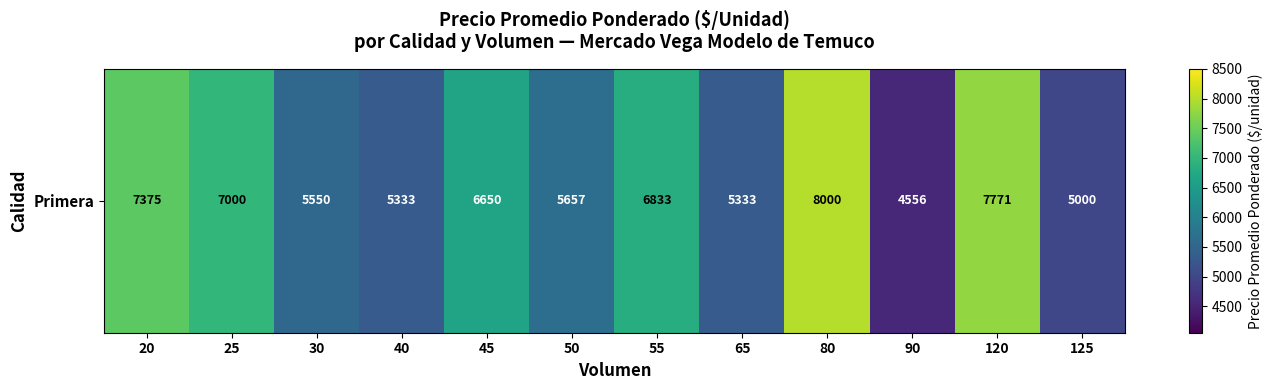

What is the difference between the values at 125 and 120?

2771